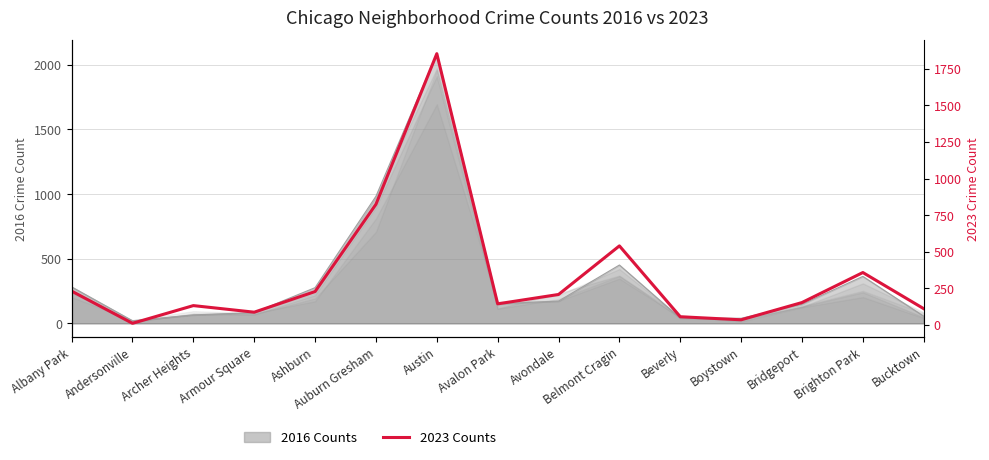

Which label corresponds to the largest value in the chart?

Austin